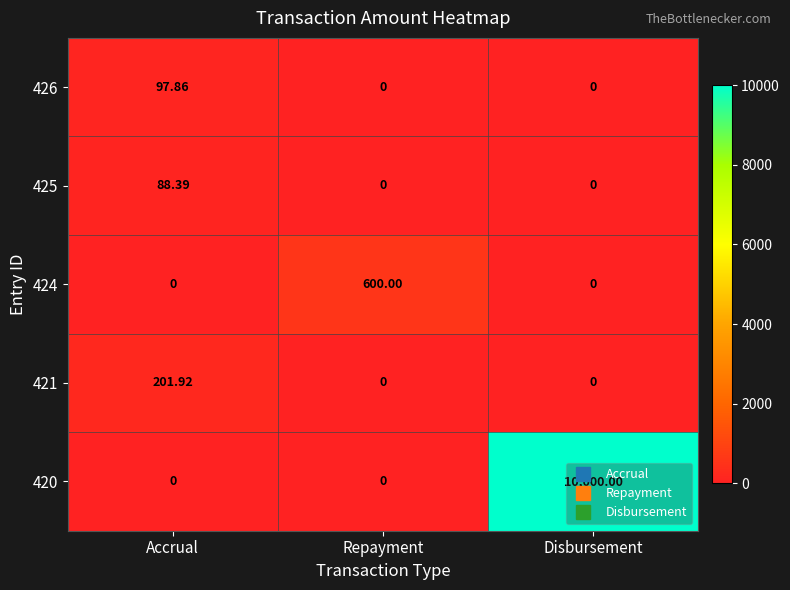

At how many categories does at least one series exceed 2424?

1